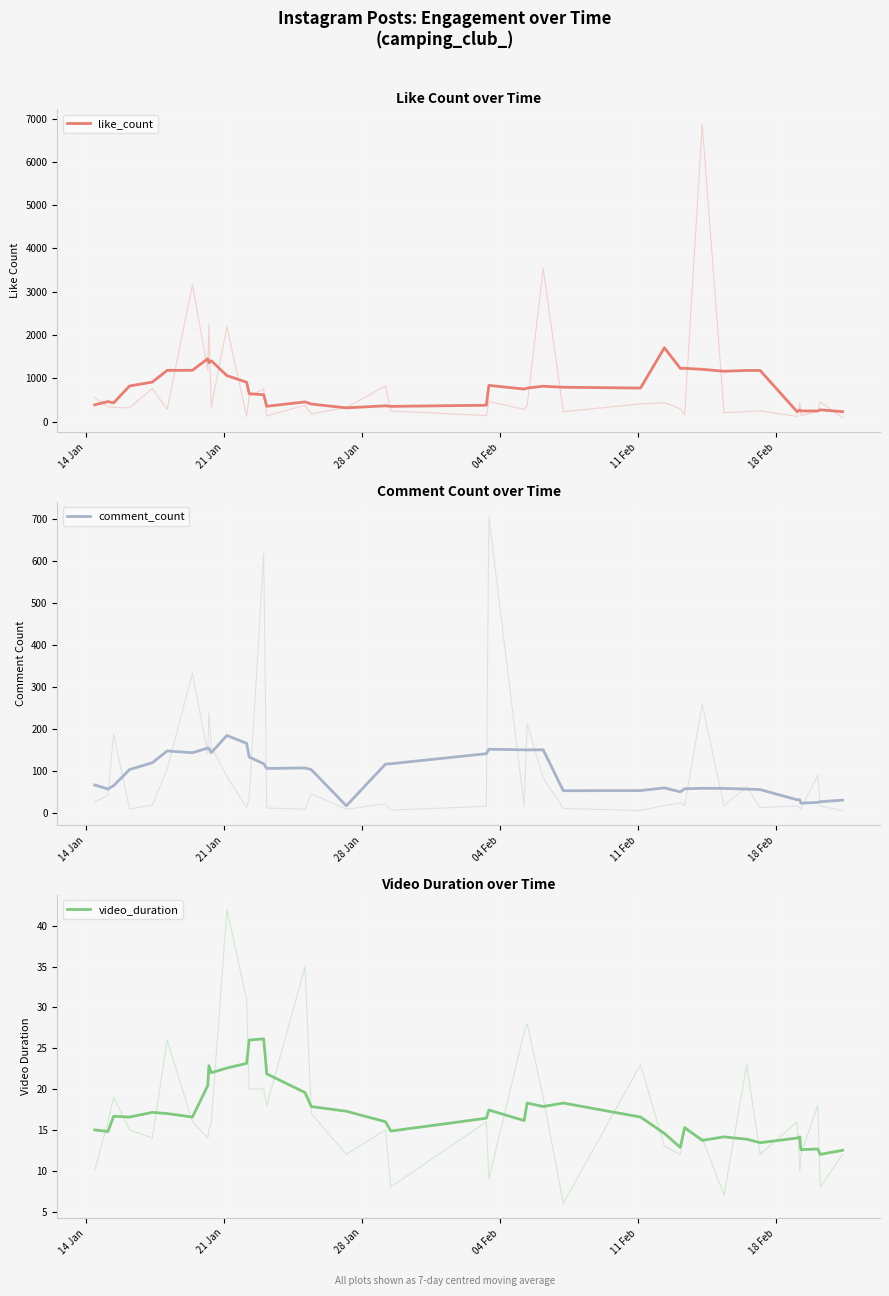

Which series has the largest range (max minus min)?

like_count